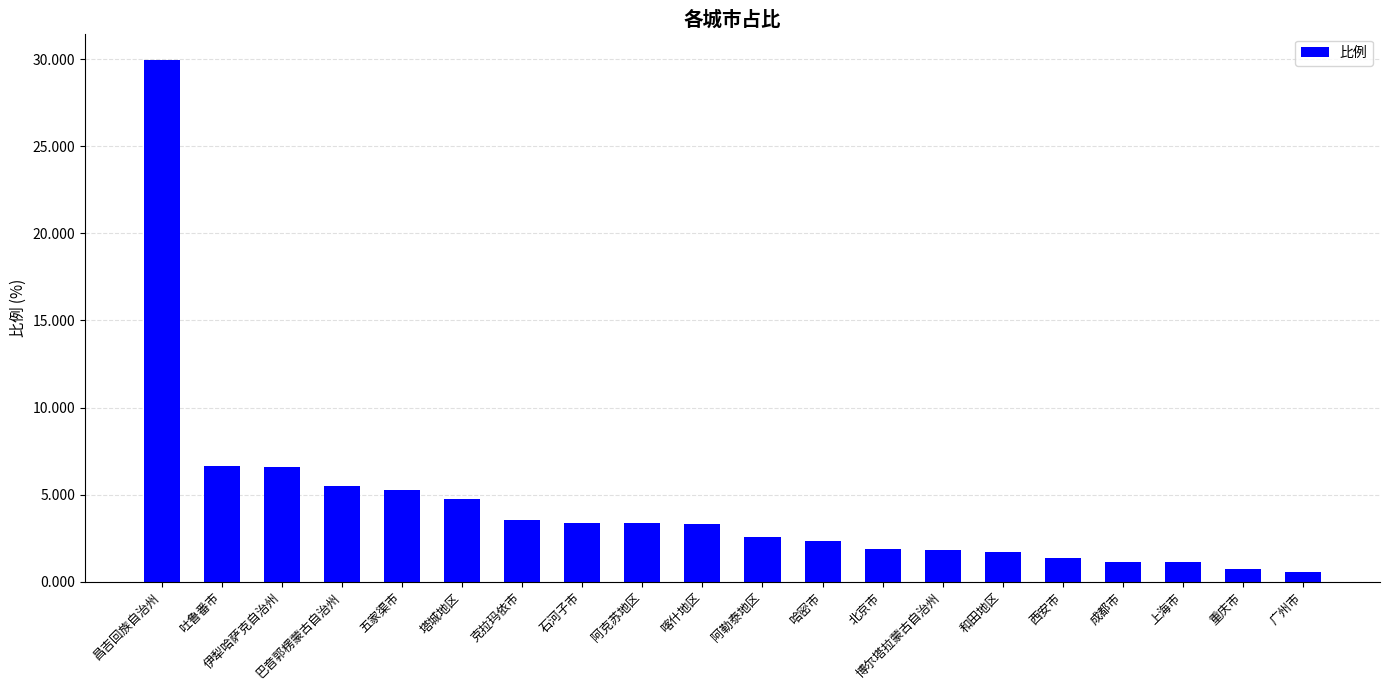

What is the average value?

4.4